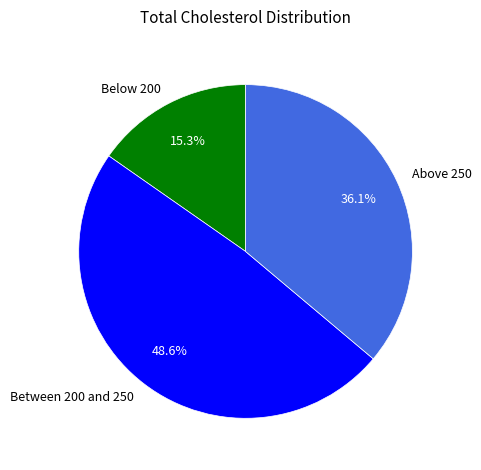

How many slices are in this pie chart?

3